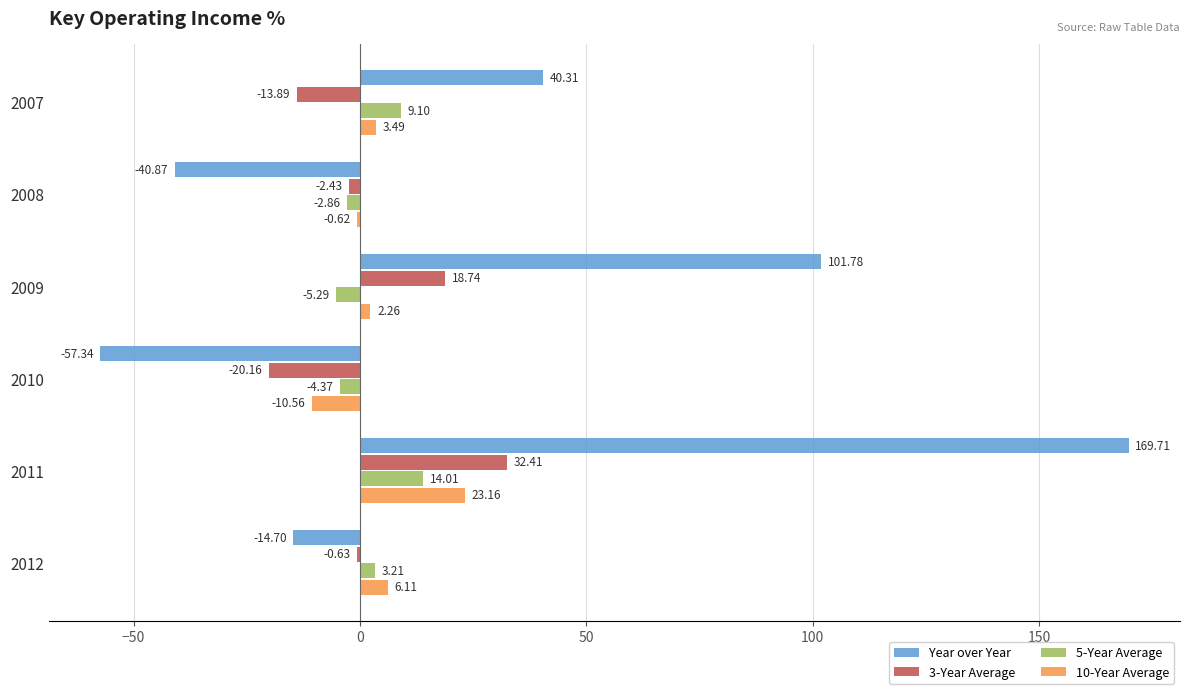

Between 2007 and 2012, which series saw the biggest shift?

Year over Year